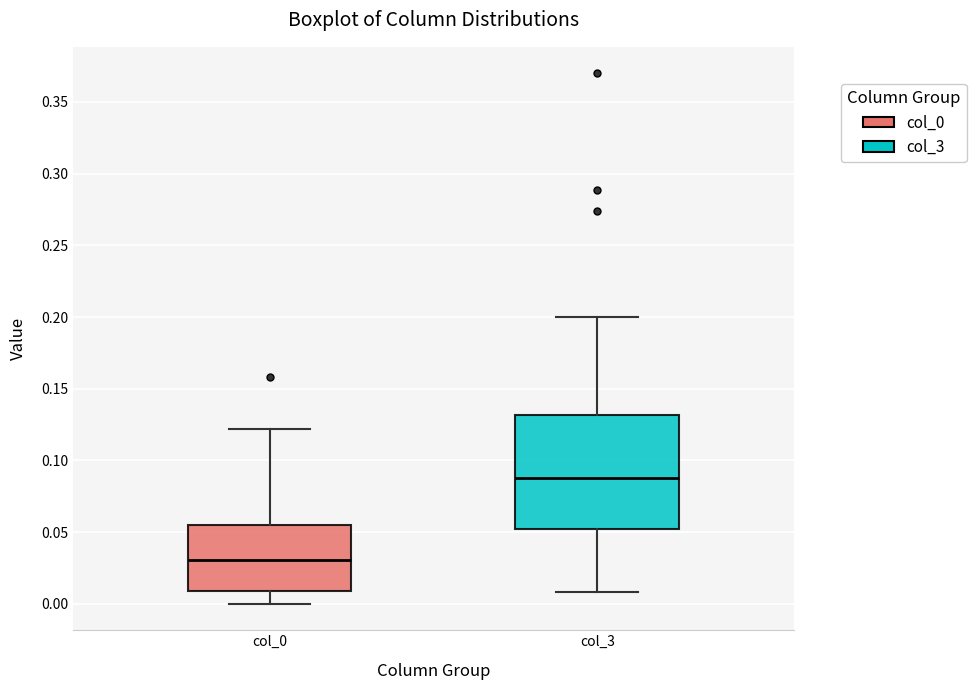

Reading left to right, read every box against the y-axis: the position of its median line, the range the box covers, and the ends of its whiskers. The values are not printed on the chart, so give them approximately, as read against the axis.

col_0: median 0.030, box 0.010 to 0.055, whiskers 0.000 to 0.120
col_3: median 0.090, box 0.050 to 0.130, whiskers 0.010 to 0.200